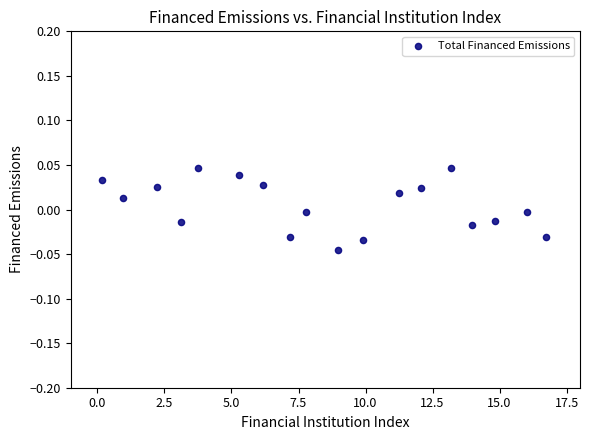

What is the range of X values (max minus min)?

16.6